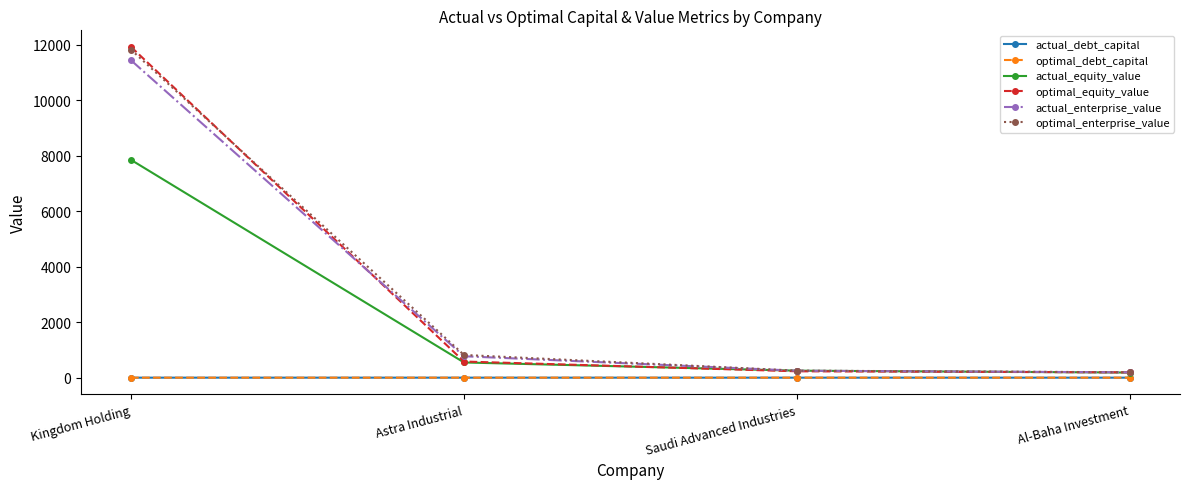

What is the sum of all optimal_enterprise_value values?

13092.7